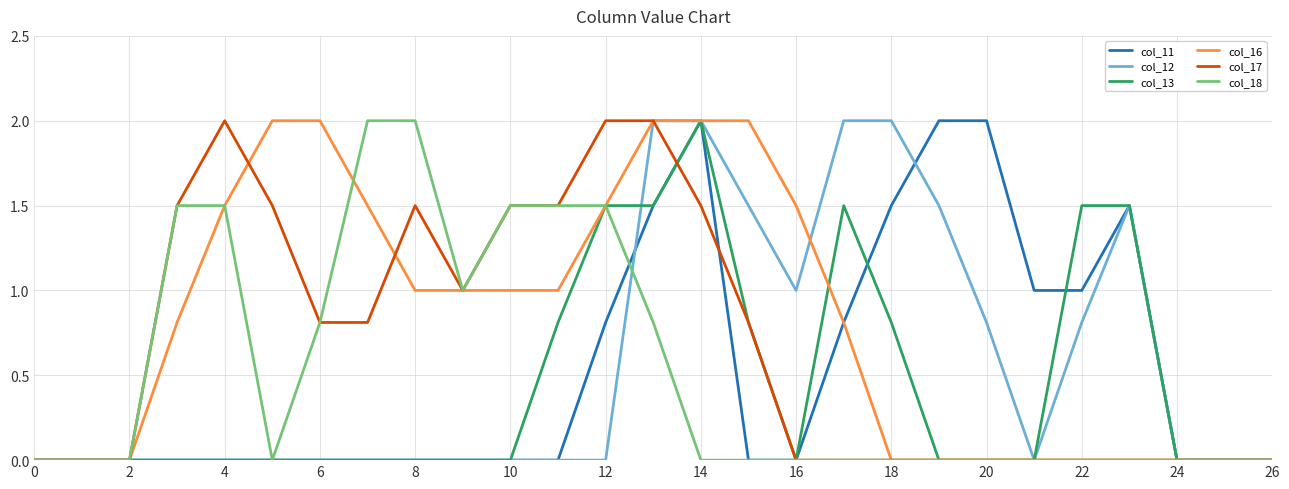

Which series has the largest total across all categories?

col_16